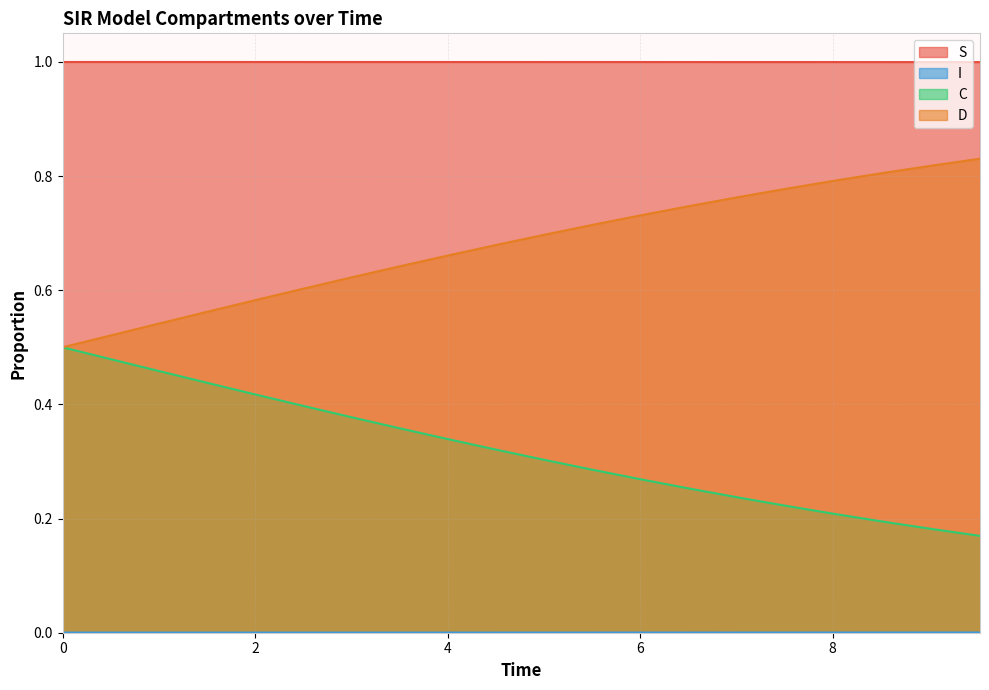

True or false: D and C intersect in this chart.

False